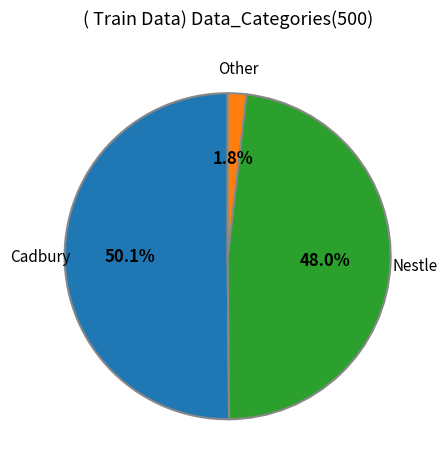

What percentage is NOT represented by Other?

98.2%